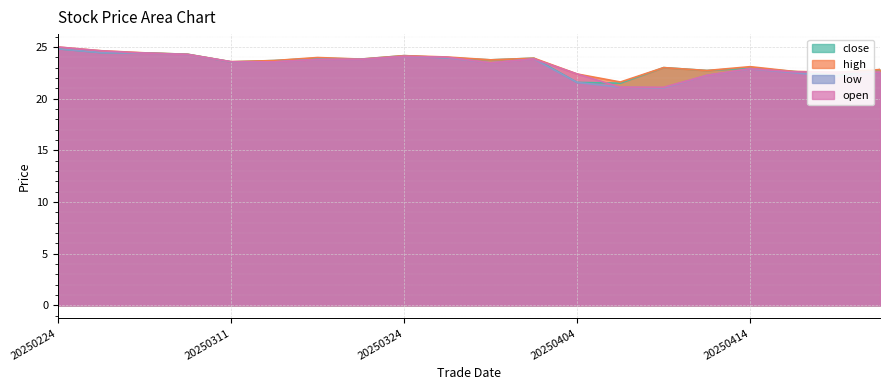

What is the smallest value displayed?

21.0